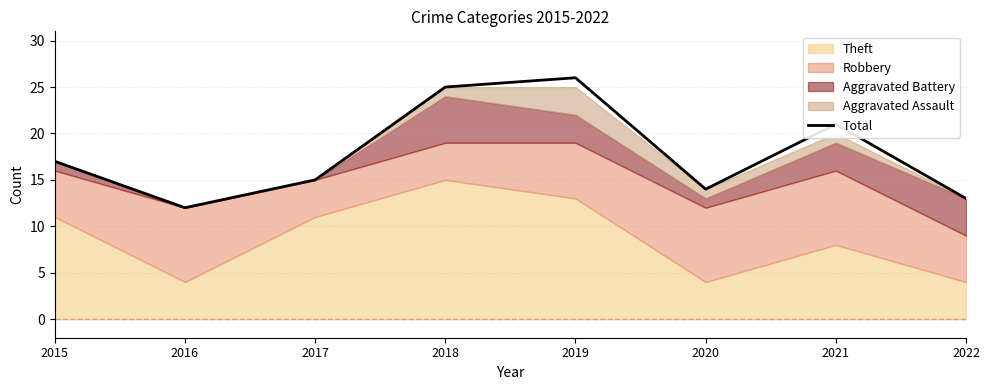

What is the difference between the second highest and minimum values?

13